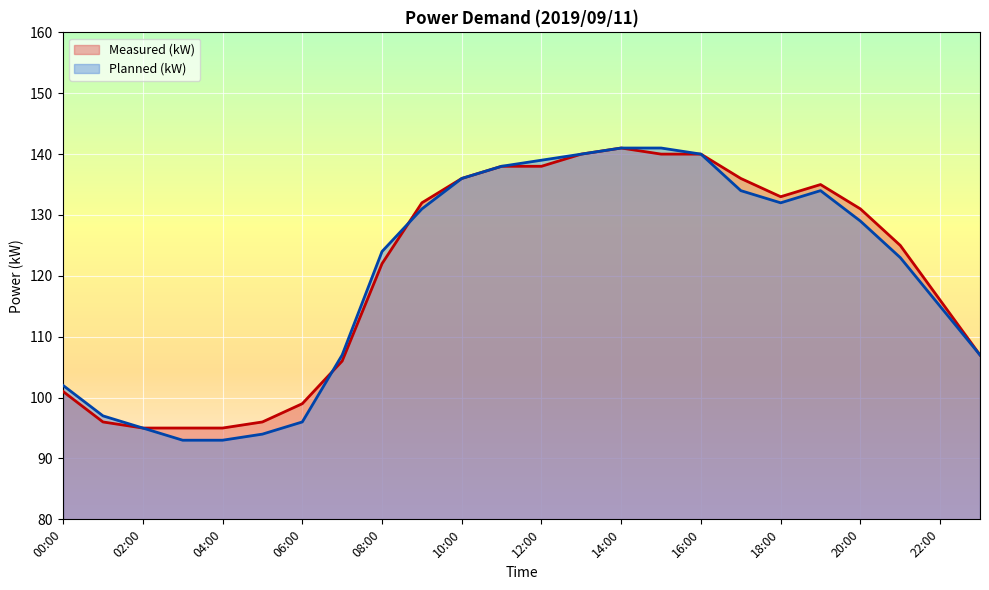

True or false: Planned (kW) and Measured (kW) cross at least once.

True